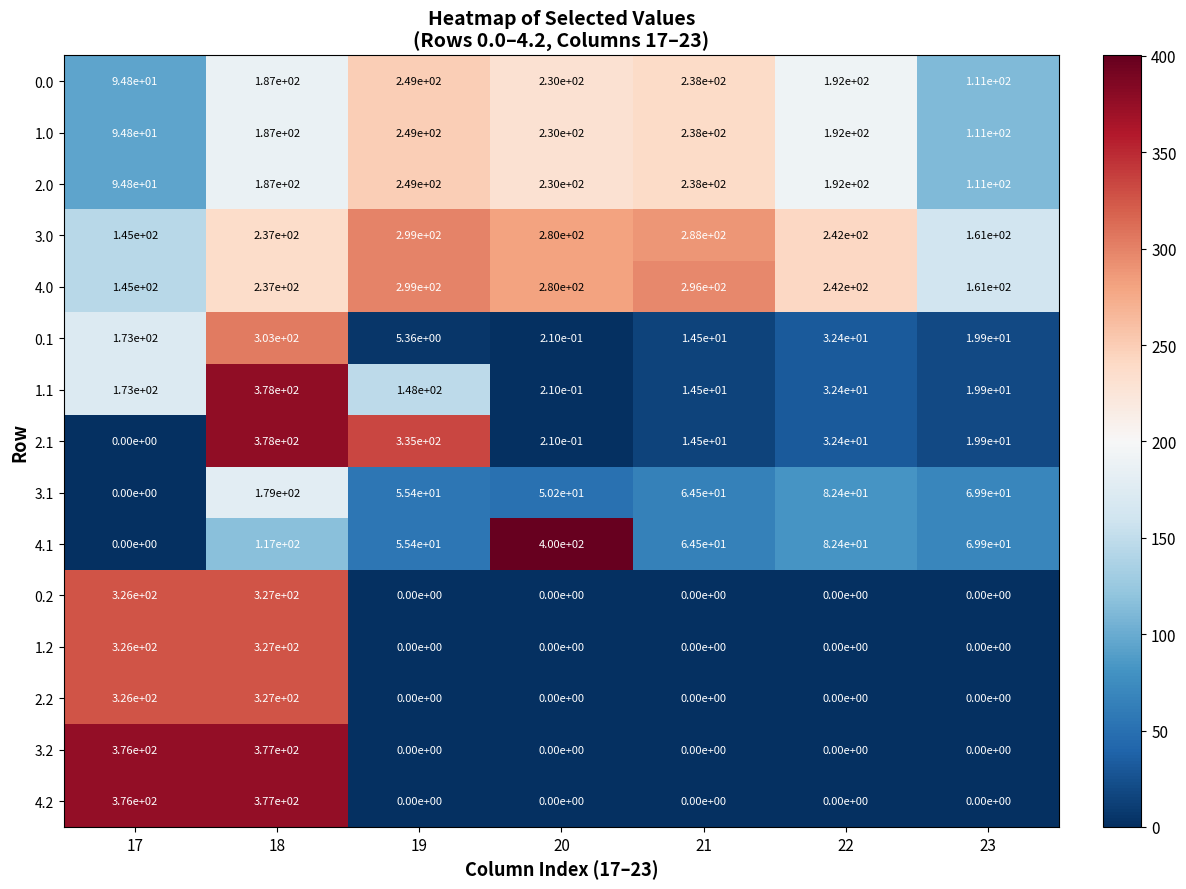

The value of 1.0 at 17 is 94.8. True or false?

True